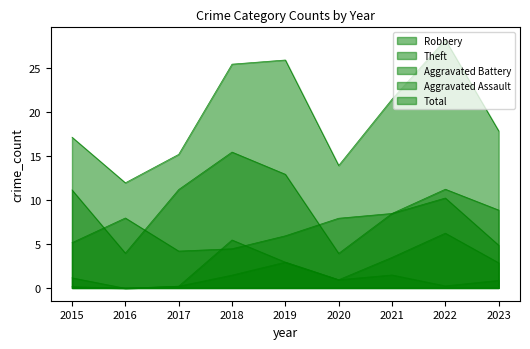

After their last crossing, which series has the higher values: Robbery or Aggravated Battery?

Robbery